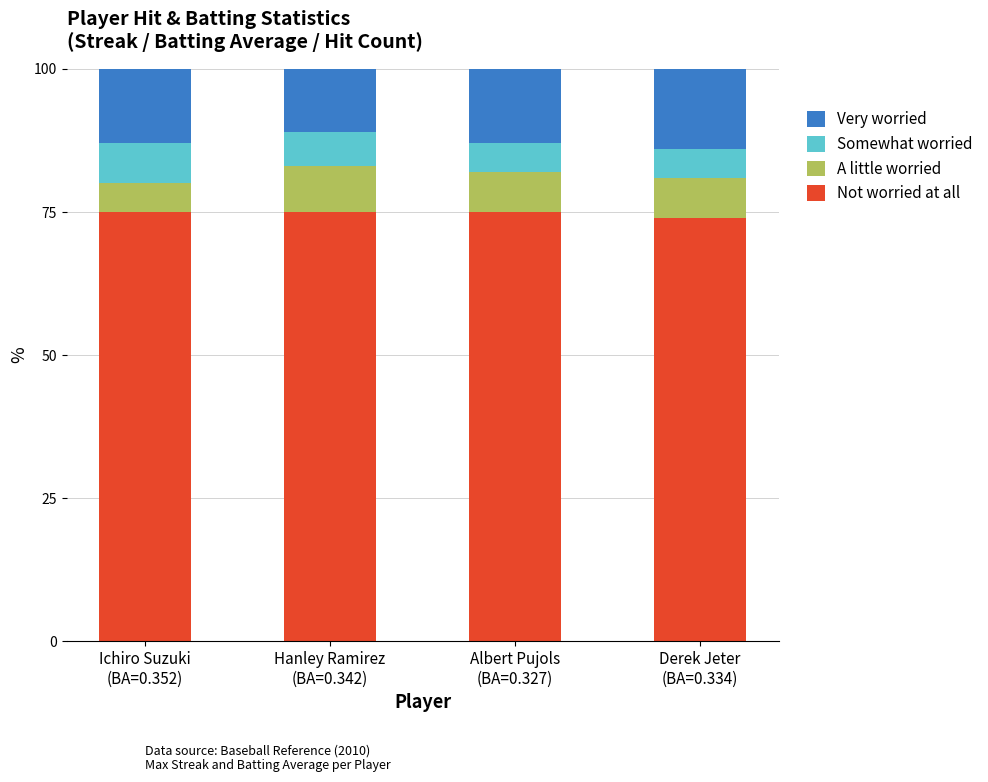

What is the highest value of the Not worried at all series?

75